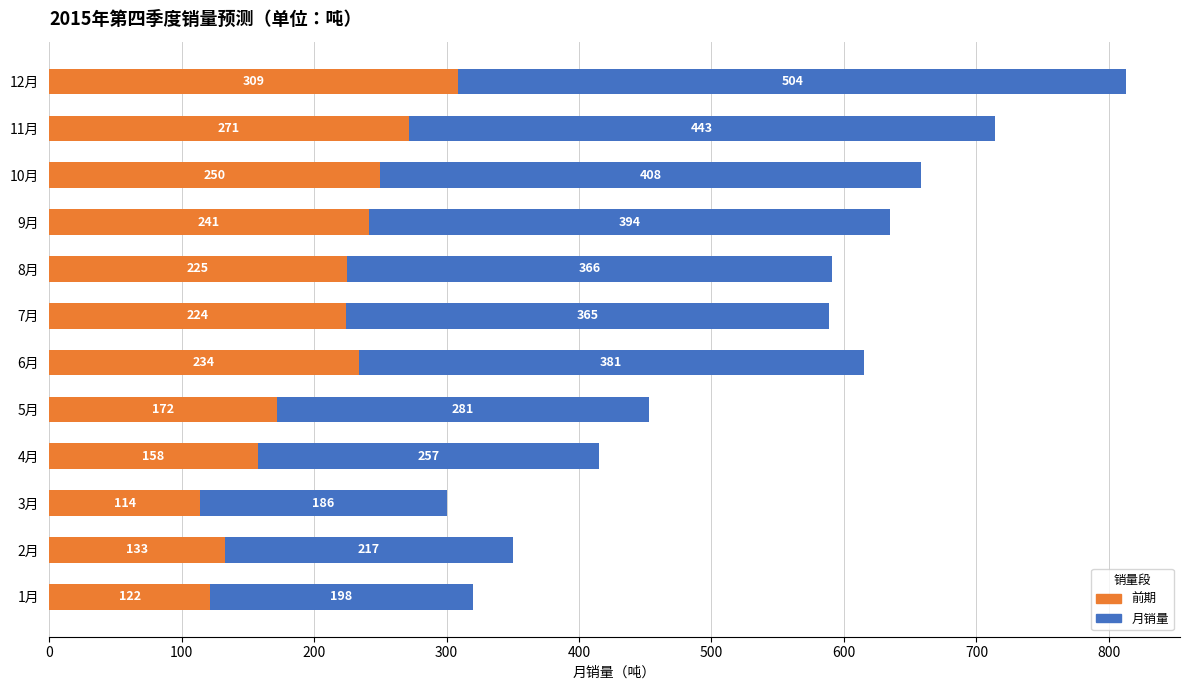

What is the total value across all series at 10月?

658.0